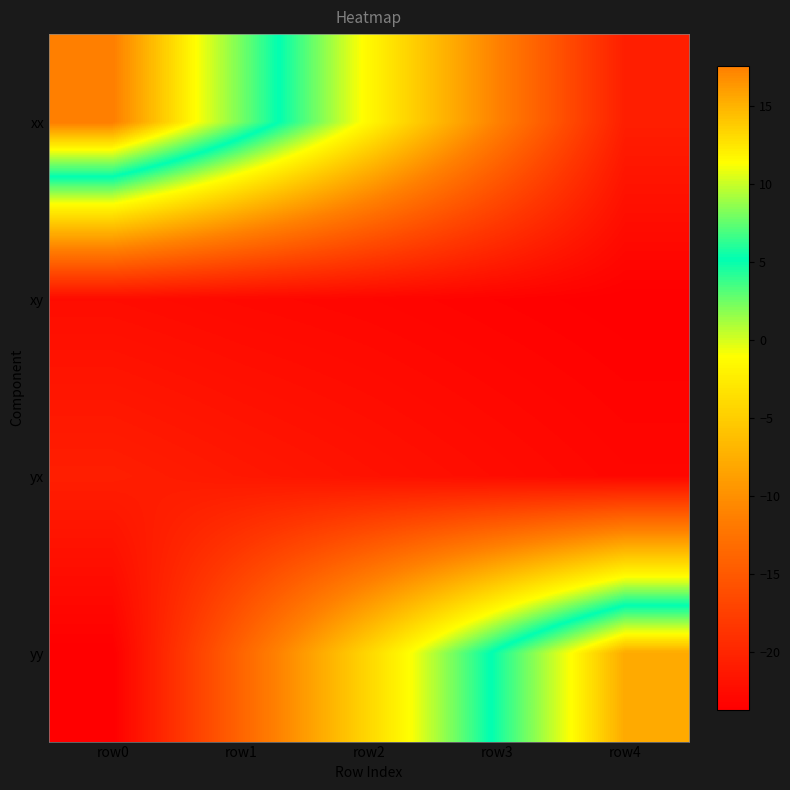

At how many categories does at least one series exceed 6?

3